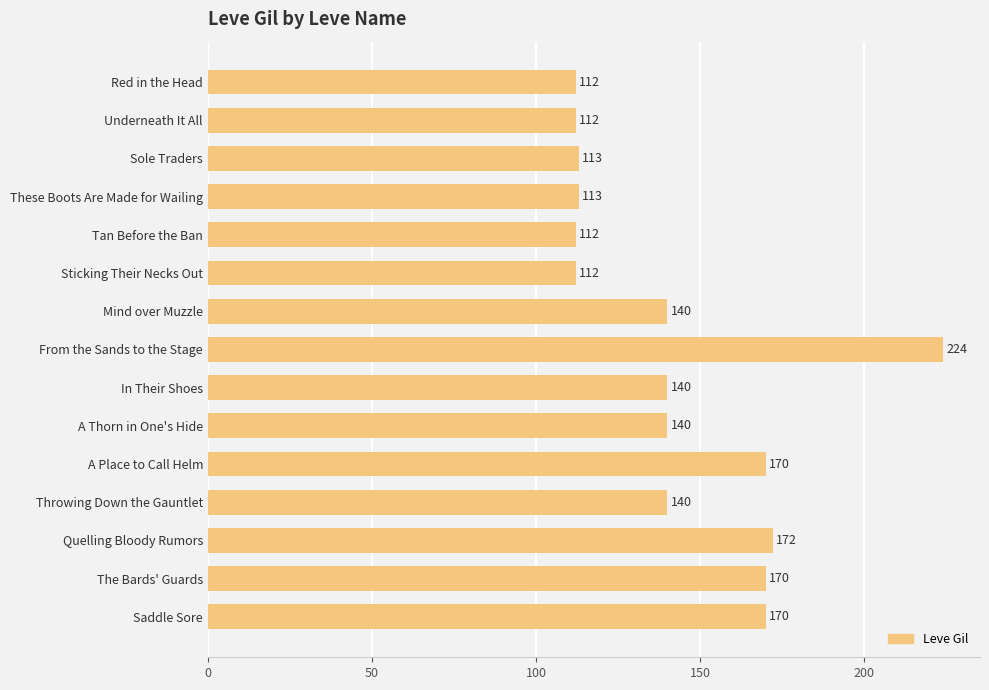

What is the sum of all values?

2140